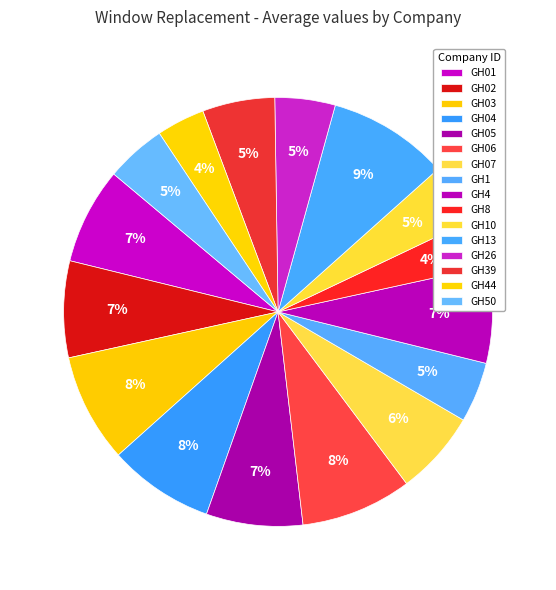

How many segments does this pie chart have?

16